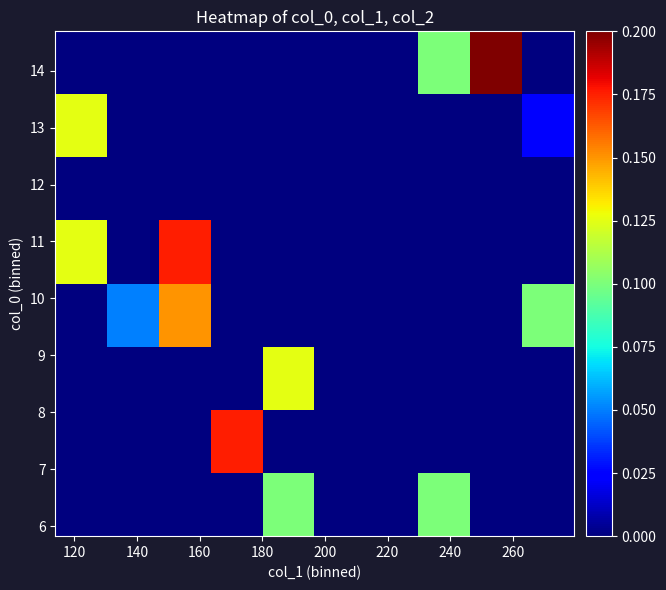

Count the number of categories in the chart.

10